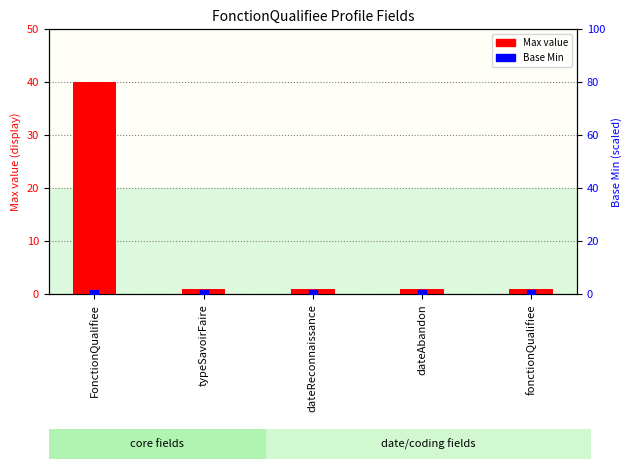

What is the total value across all series at dateAbandon?

1